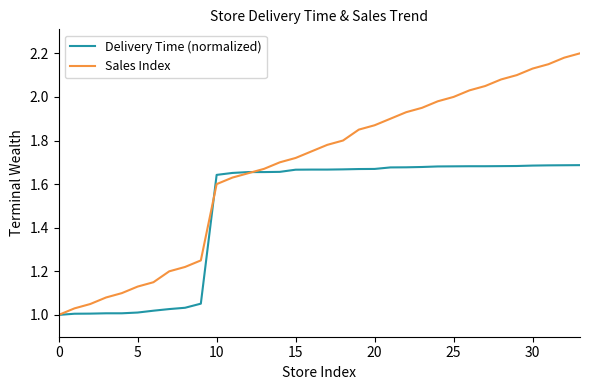

Which series ends up on top after the final intersection of Delivery Time (normalized) and Sales Index?

Sales Index